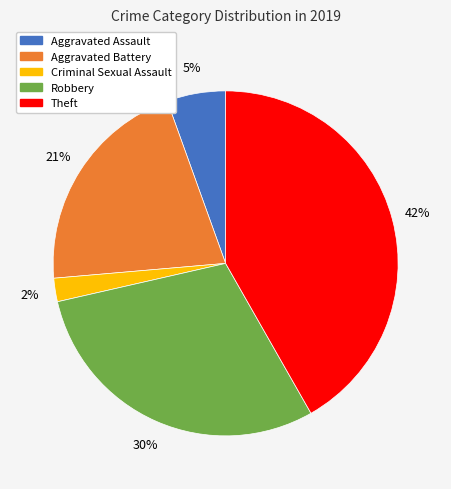

Does Criminal Sexual Assault account for over 50% of the chart?

No